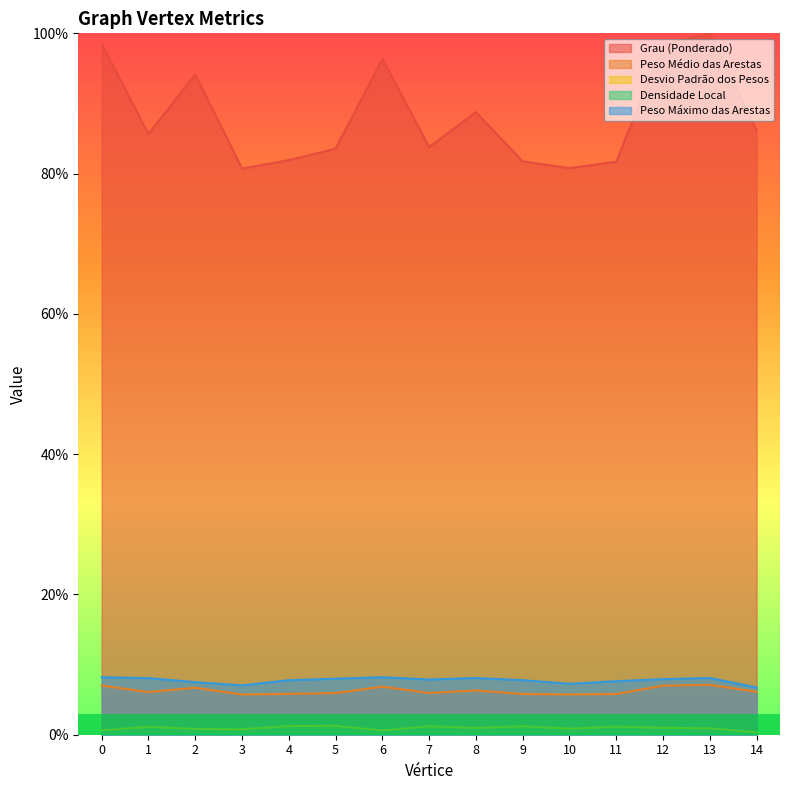

How many lines are shown in the chart?

5